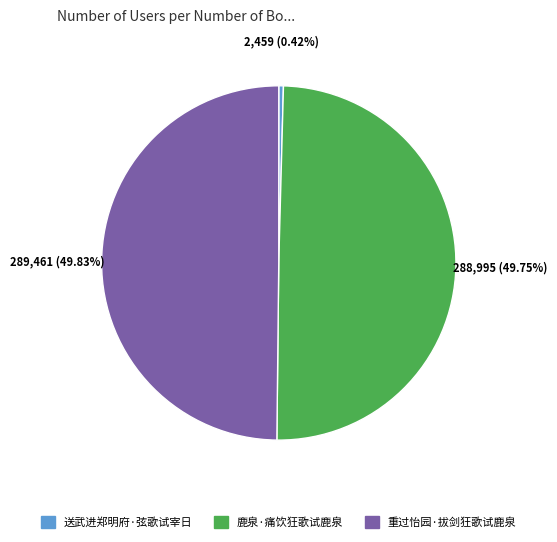

Count the number of slices in the pie.

3